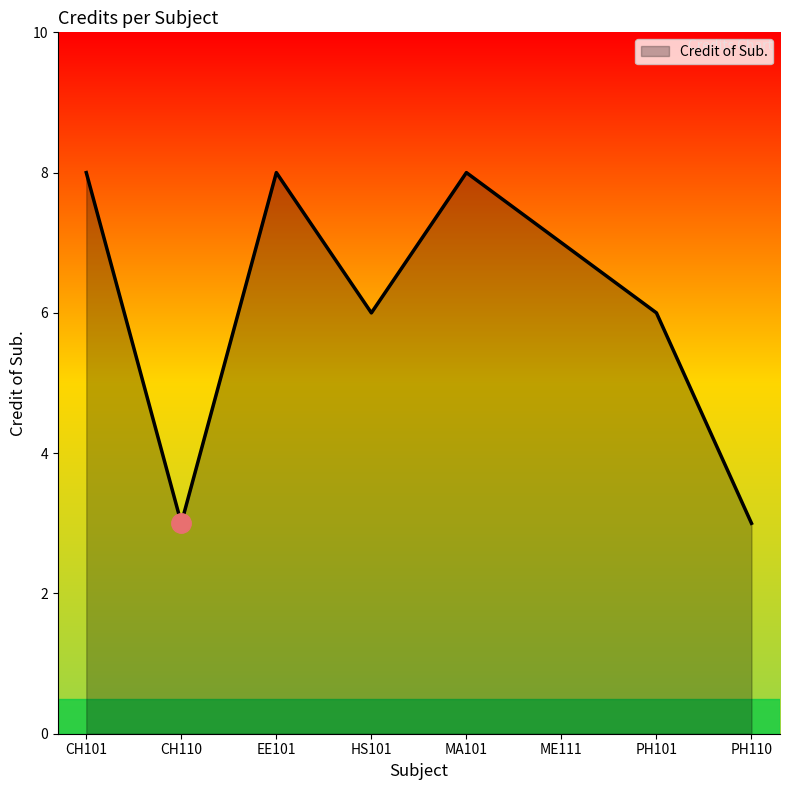

Where is the first local maximum?

EE101